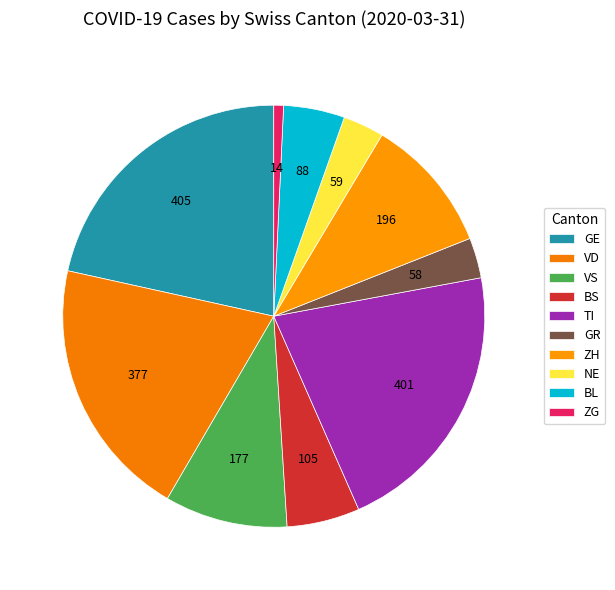

How many segments does this pie chart have?

10